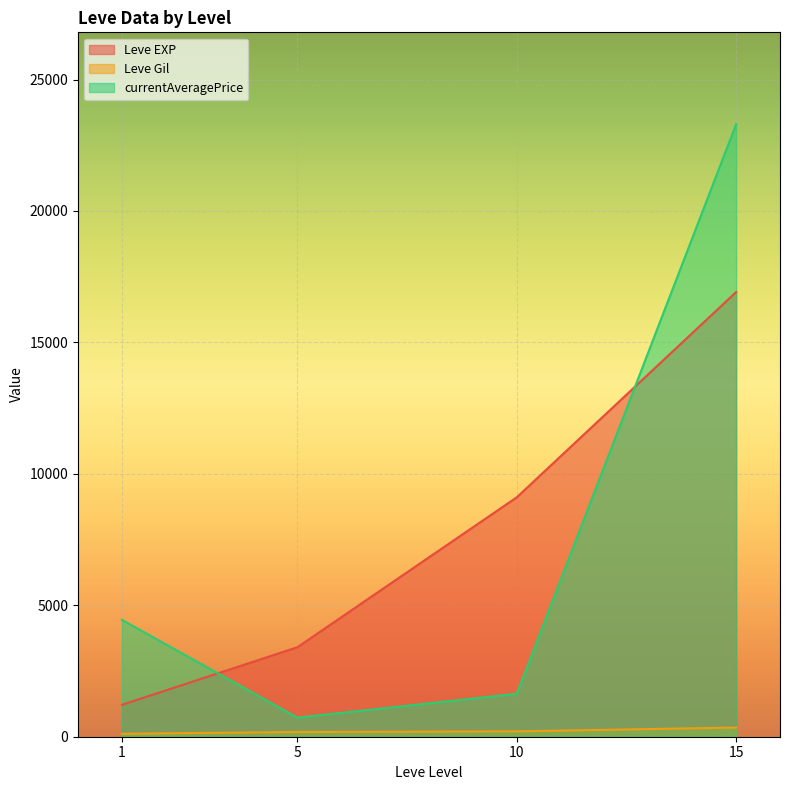

Between 10 and 15, which series saw the biggest shift?

currentAveragePrice